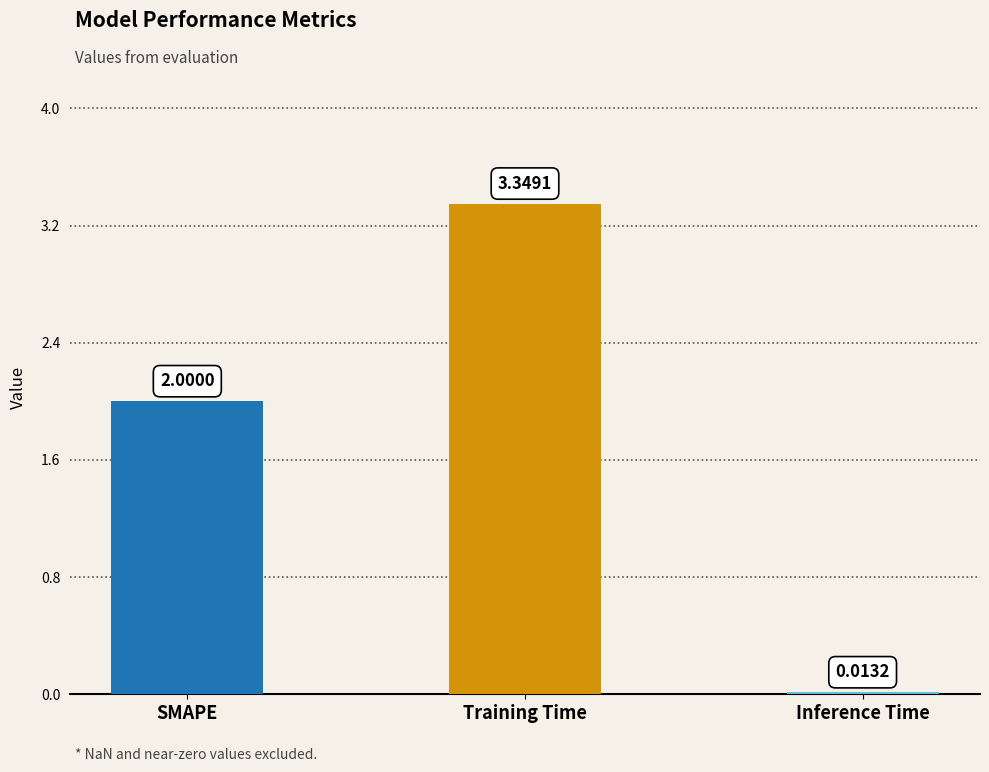

At which label is the value closest to 1?

Inference Time